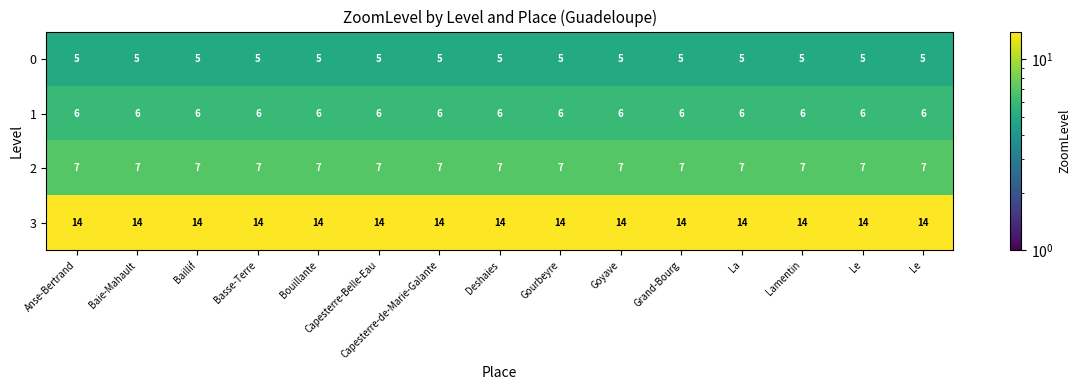

What is the spread (max minus min) of values at Capesterre-Belle-Eau?

9